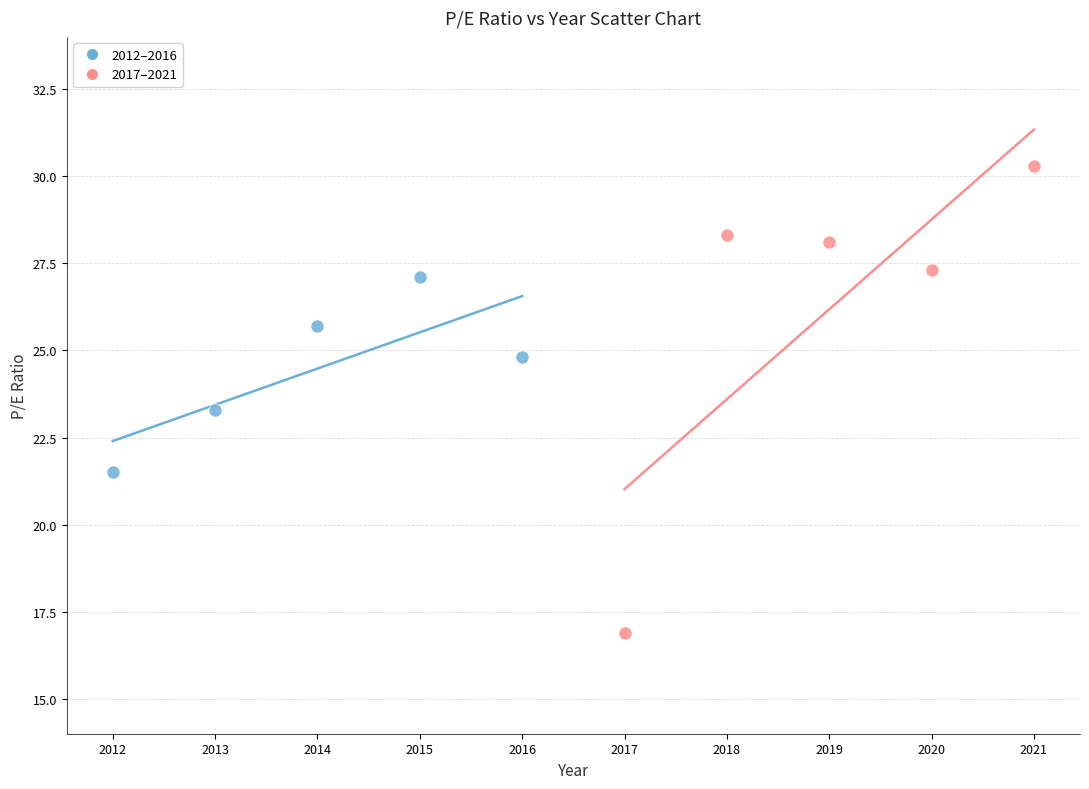

Which series contains the highest Y value?

2017–2021